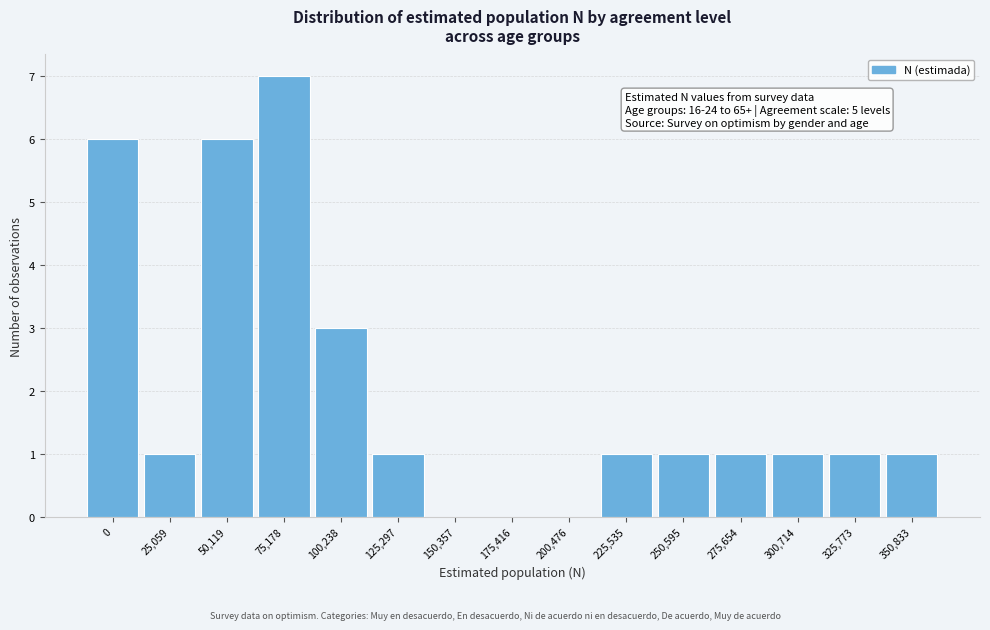

Reading right to left, extract all data points from this chart.

350,833=1	325,773=1	300,714=1	275,654=1	250,595=1	225,535=1	200,476=0	175,416=0	150,357=0	125,297=1	100,238=3	75,178=7	50,119=6	25,059=1	0=6